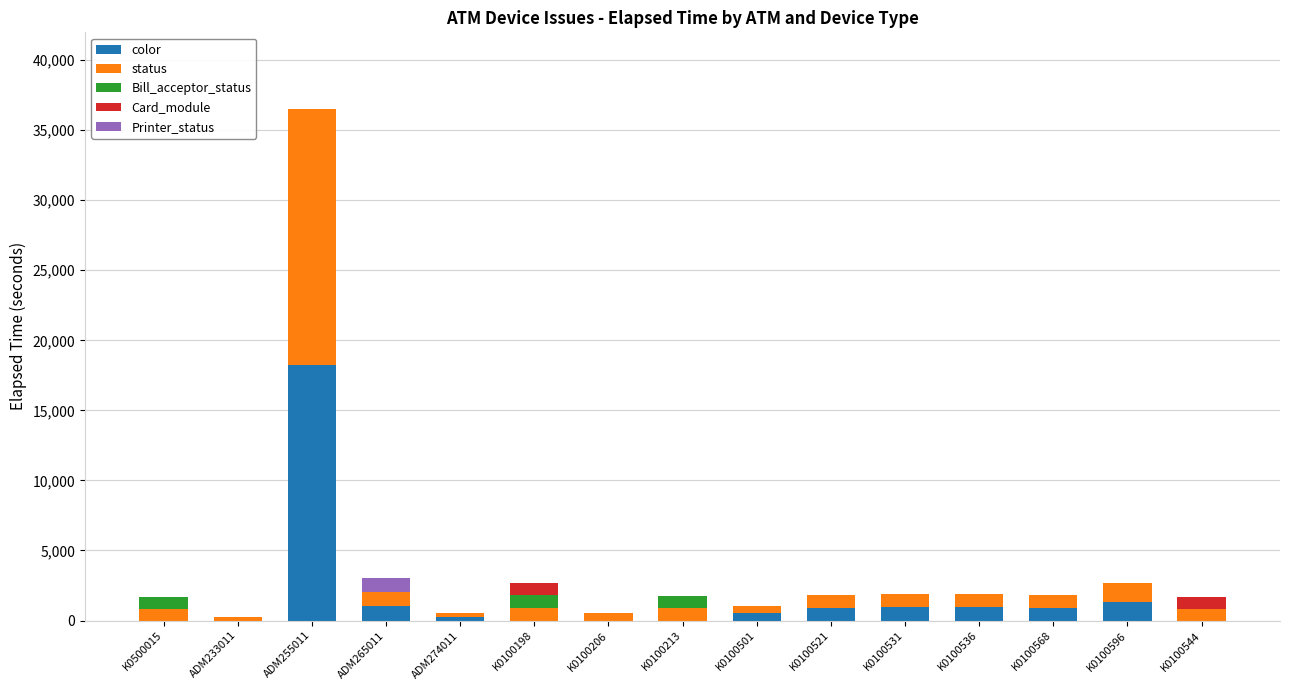

At which category is the sum across all series the highest?

ADM255011